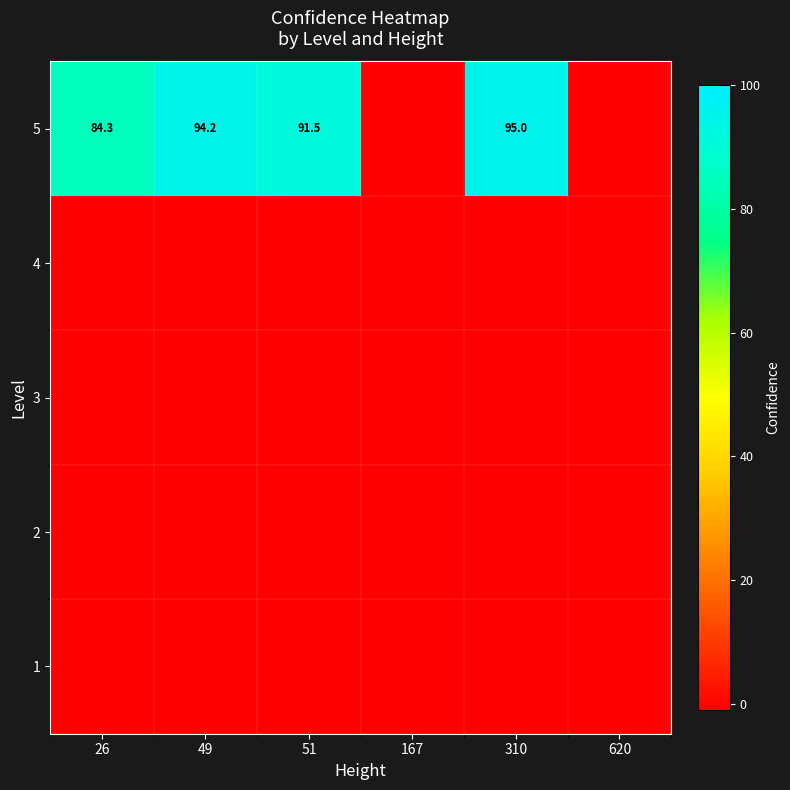

At which category does the chart reach its peak across all series?

310